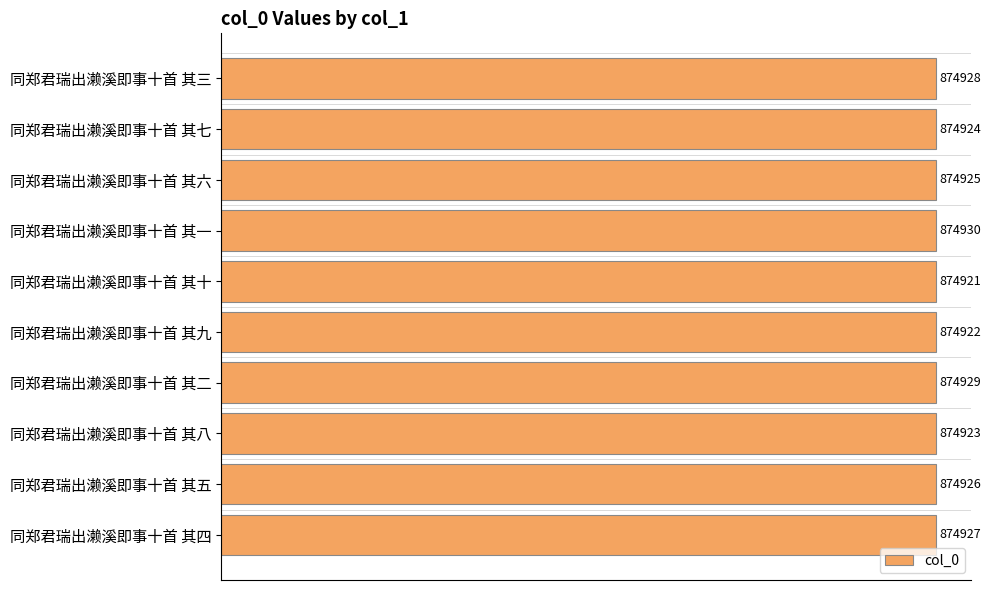

List the labels in order of value, largest first.

同郑君瑞出濑溪即事十首 其一, 同郑君瑞出濑溪即事十首 其二, 同郑君瑞出濑溪即事十首 其三, 同郑君瑞出濑溪即事十首 其四, 同郑君瑞出濑溪即事十首 其五, 同郑君瑞出濑溪即事十首 其六, 同郑君瑞出濑溪即事十首 其七, 同郑君瑞出濑溪即事十首 其八, 同郑君瑞出濑溪即事十首 其九, 同郑君瑞出濑溪即事十首 其十